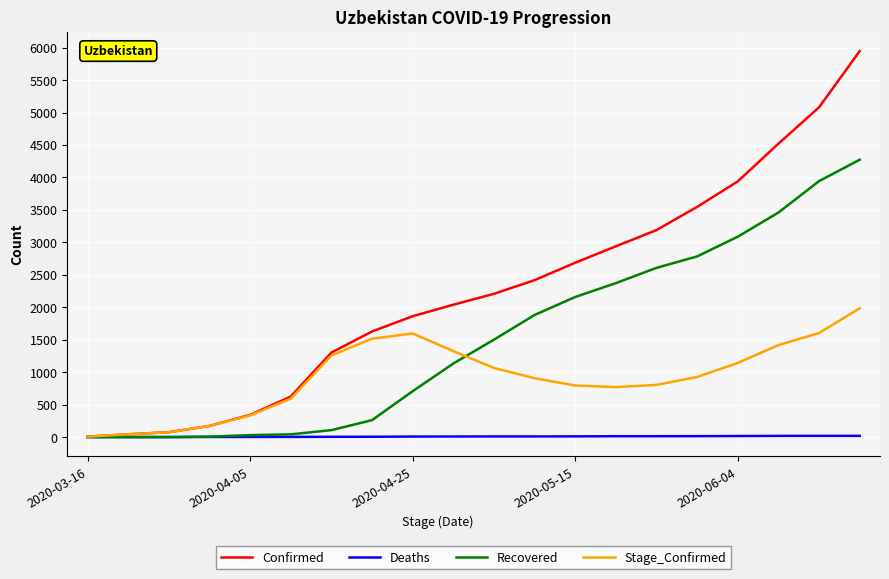

Rank the series by their average value, from highest to lowest.

Confirmed, Recovered, Stage_Confirmed, Deaths